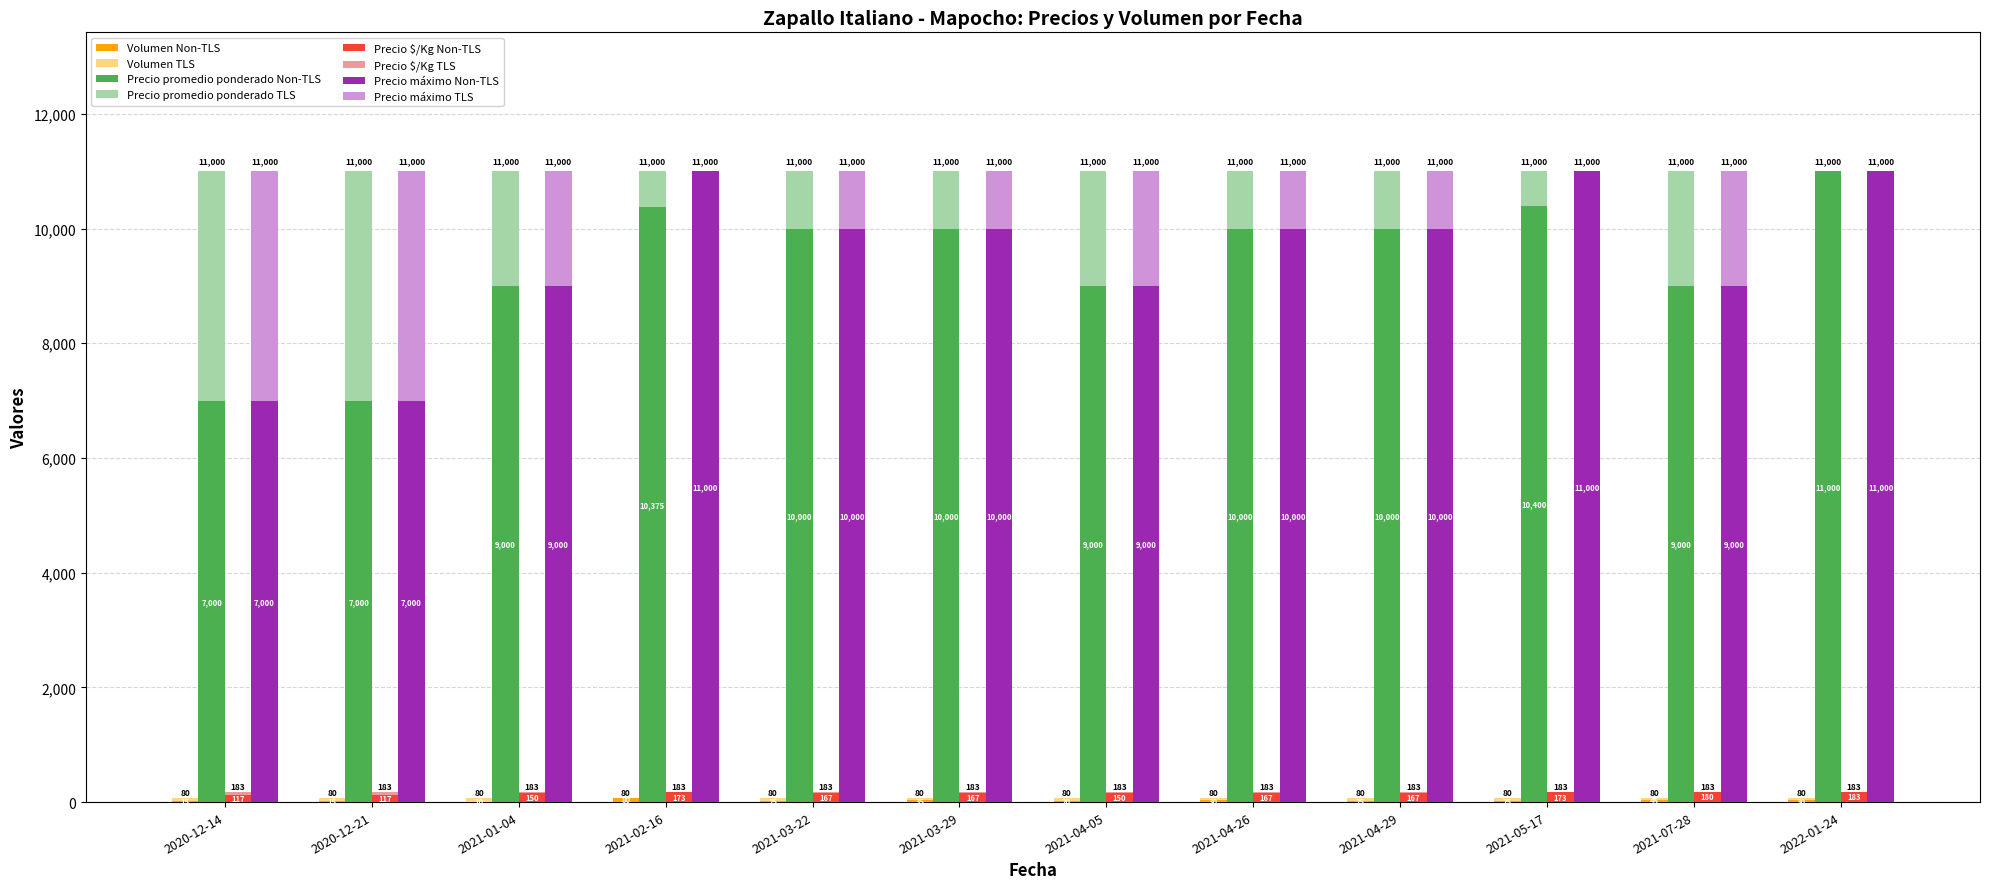

What is the approximate value of Precio máximo at 2021-03-29?

10000